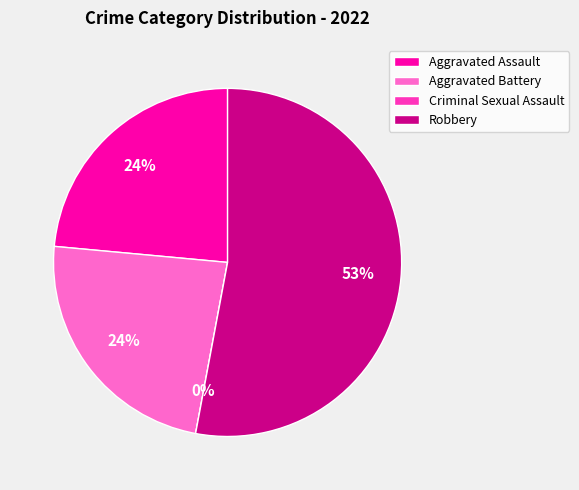

What is the ratio of the value at Robbery to the value at Aggravated Assault?

2.2